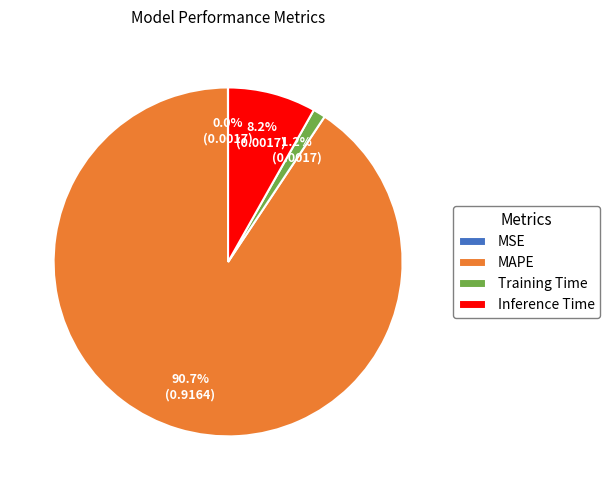

Combined, what portion of the pie is Inference Time and MAPE?

98.8%